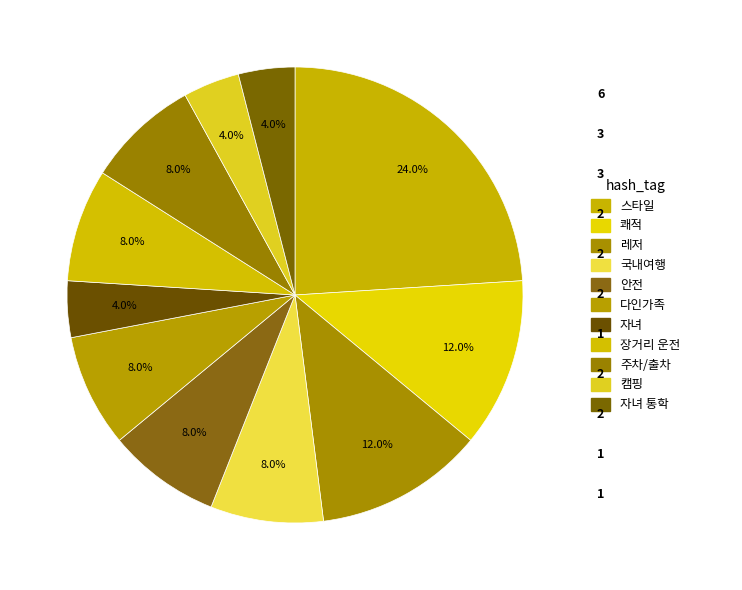

Do 쾌적 and 캠핑 together represent more than half of the pie?

No